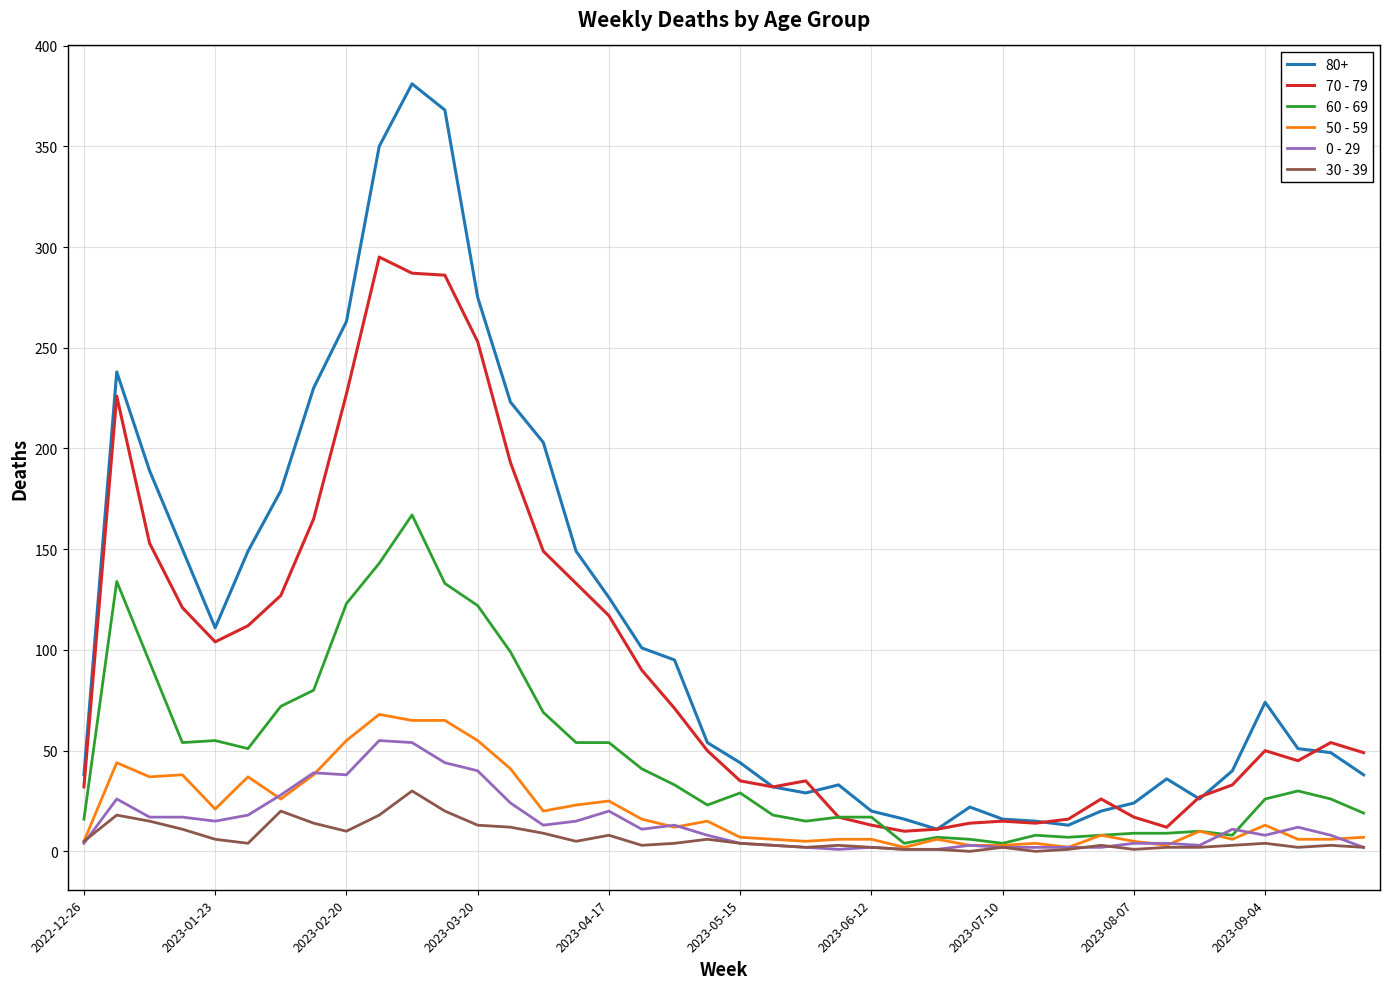

How many series are shown in this chart?

6